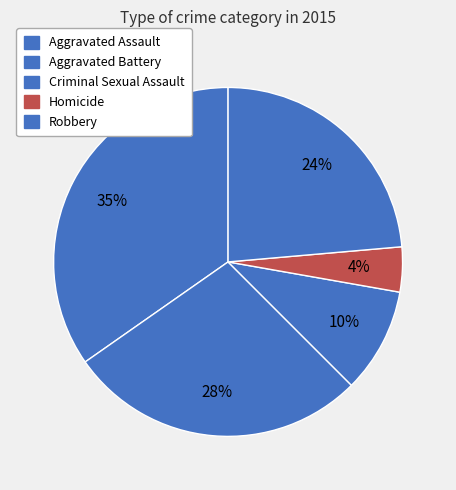

Rank the categories by value from highest to lowest.

Aggravated Assault, Aggravated Battery, Robbery, Criminal Sexual Assault, Homicide